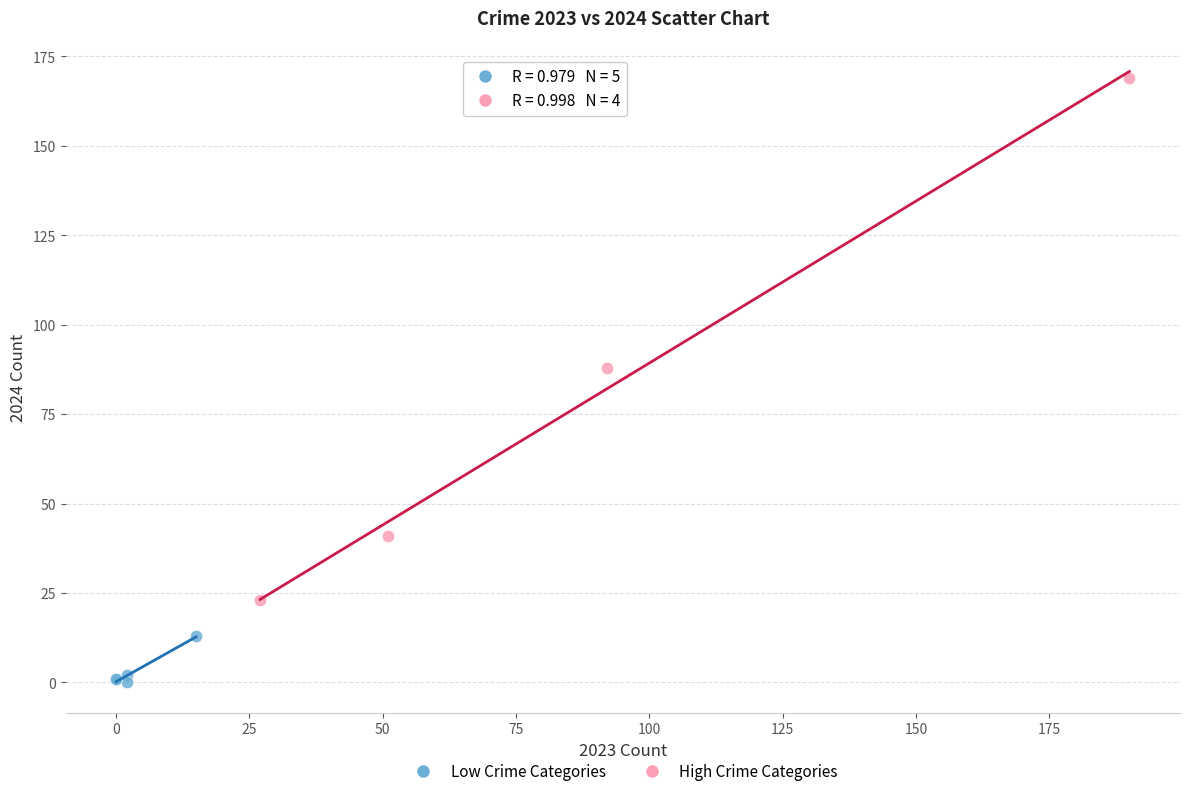

What are all the series names shown in the legend?

Low Crime Categories, High Crime Categories